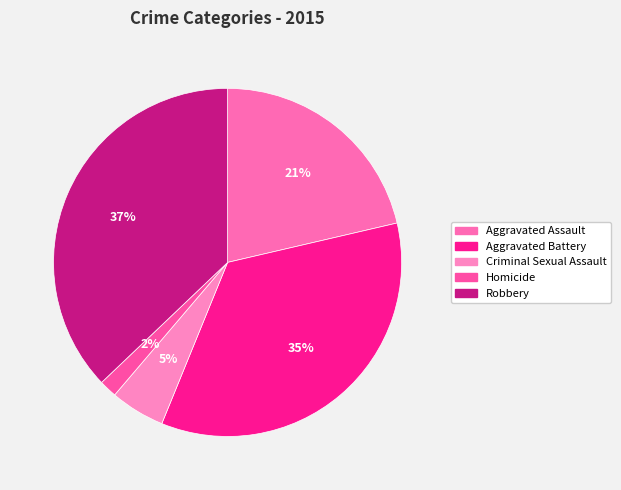

What is the largest slice in the pie chart?

Robbery